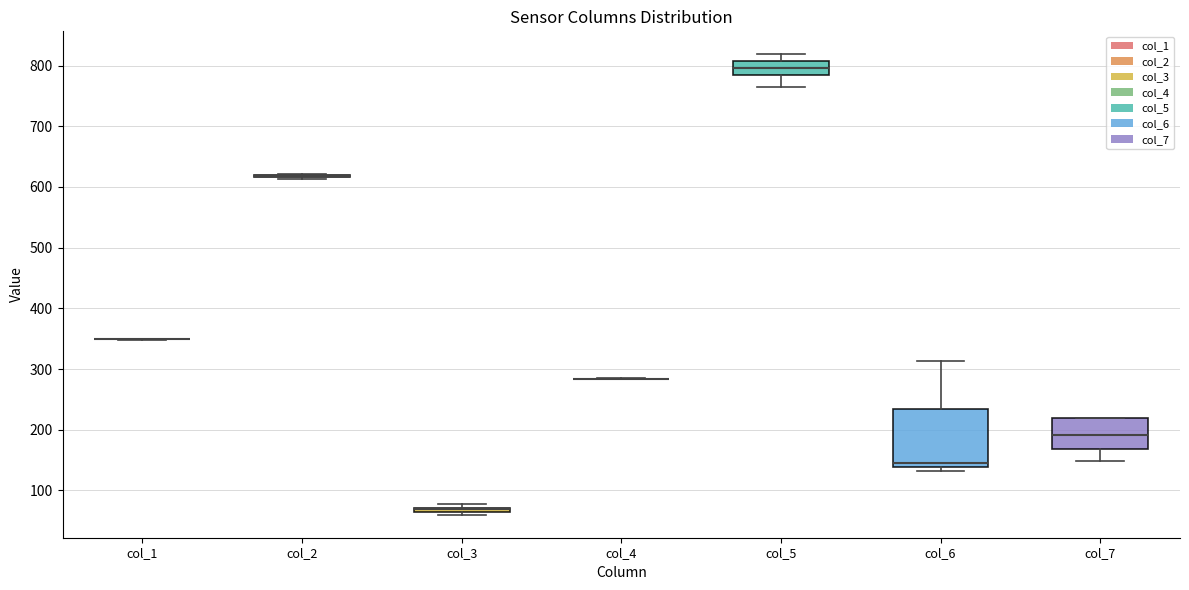

Comparing the boxes themselves (not the whiskers), which one is the tallest?

col_6